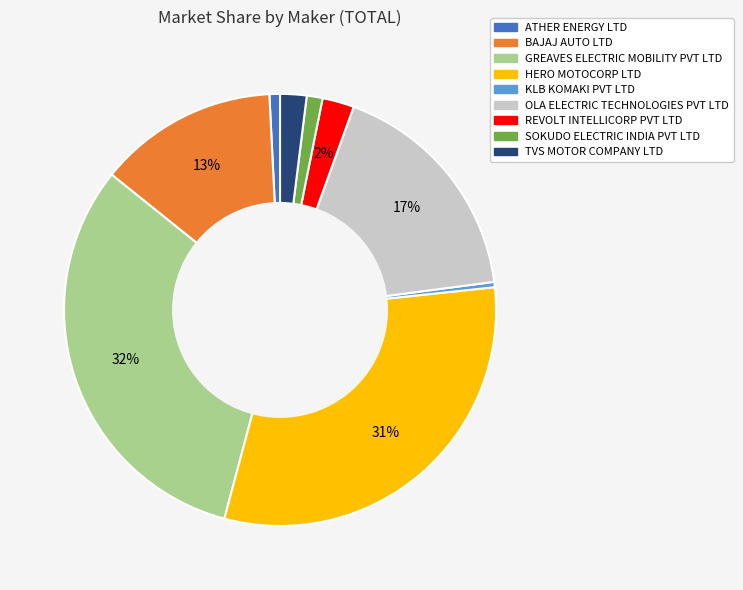

To the nearest percent, what is the average slice percentage?

11%